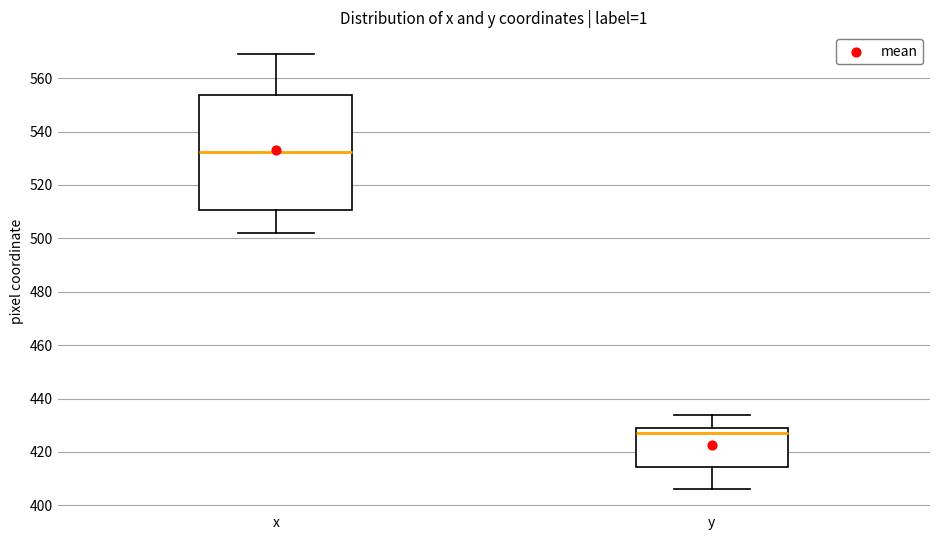

Reading left to right, transcribe this box plot: for each box, give where its median line is, the range the box spans, and where its two whiskers end, as read against the y-axis. The values are not printed on the chart, so give them approximately, as read against the axis.

x: median 532, box 510 to 554, whiskers 502 to 570
y: median 428, box 414 to 430, whiskers 406 to 434